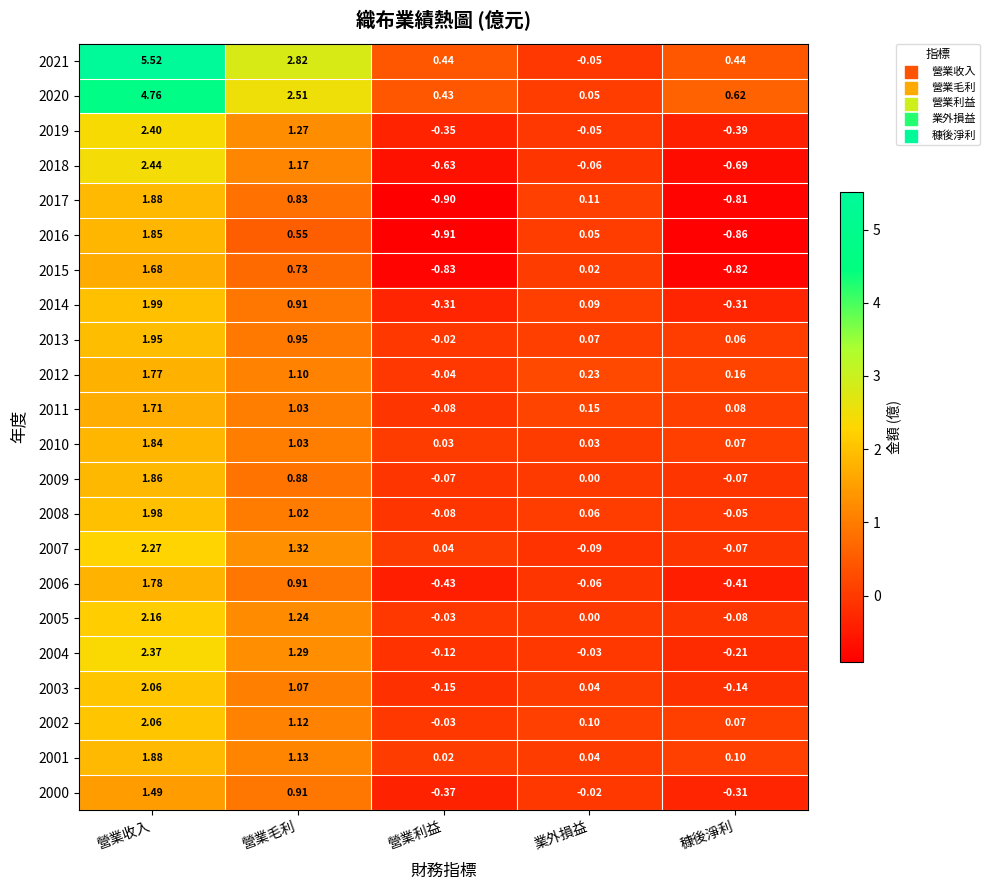

At which category is the sum across all series the highest?

營業收入